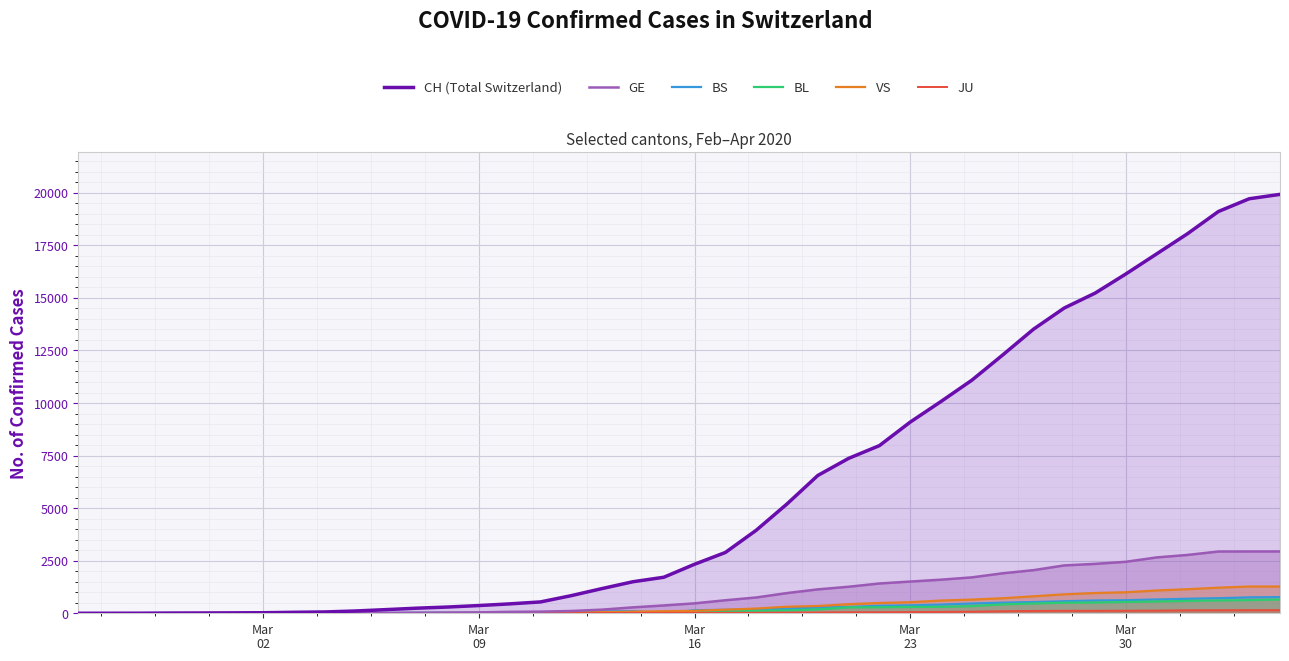

Which series has the largest total across all categories?

CH (Total Switzerland)